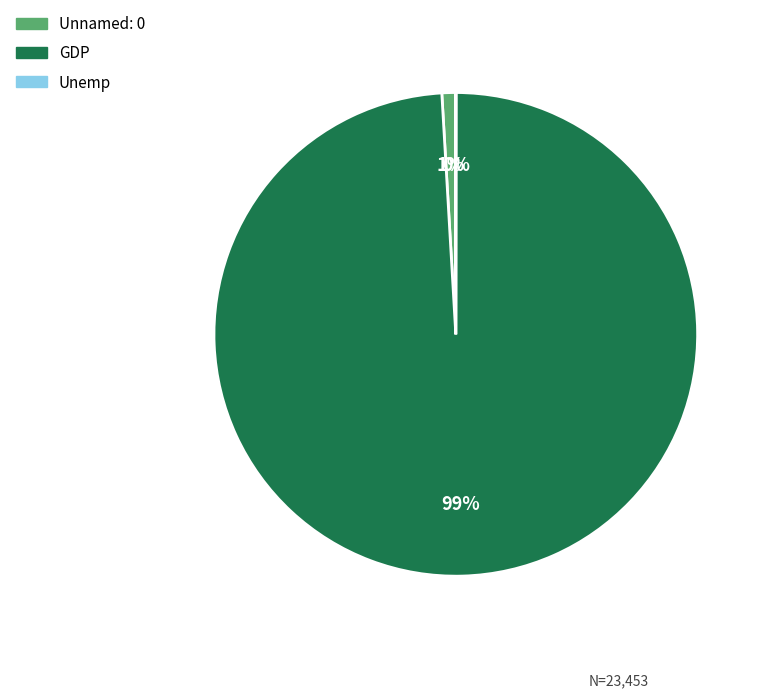

To the nearest percent, what is the average slice percentage?

33%